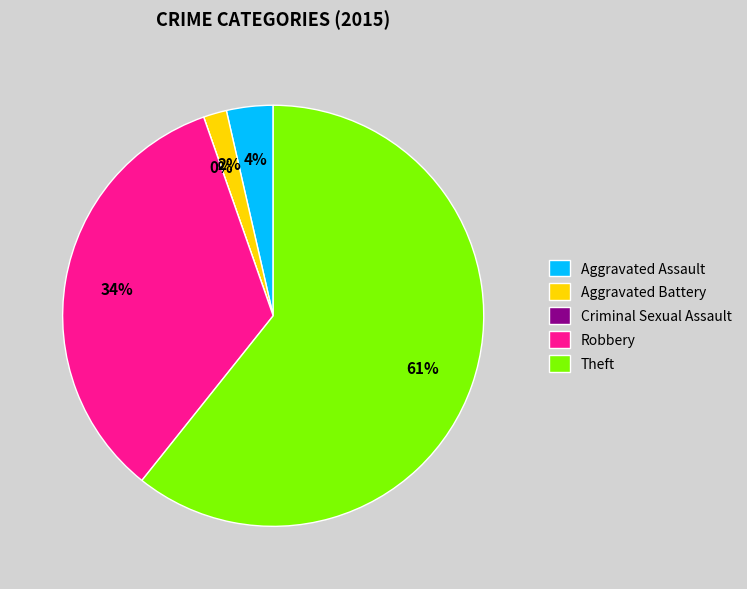

Is it true that Theft is 61% of the pie?

True